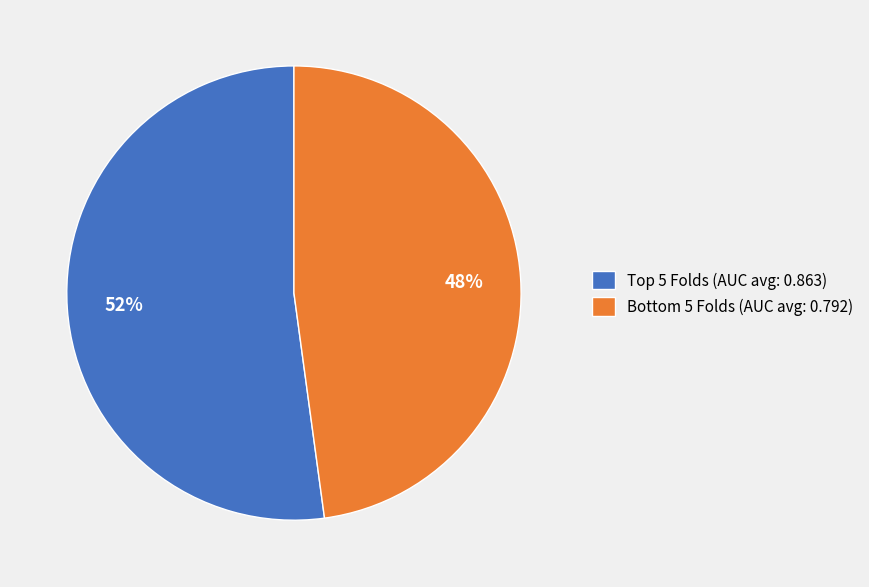

Rank the categories by value from highest to lowest.

Top 5 Folds (AUC avg: 0.863), Bottom 5 Folds (AUC avg: 0.792)